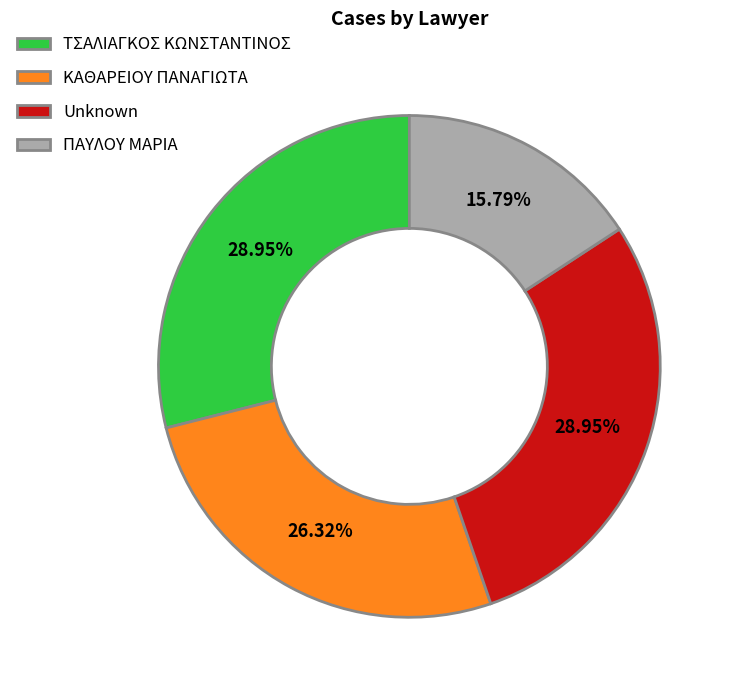

Which slice is the smallest?

ΠΑΥΛΟΥ ΜΑΡΙΑ